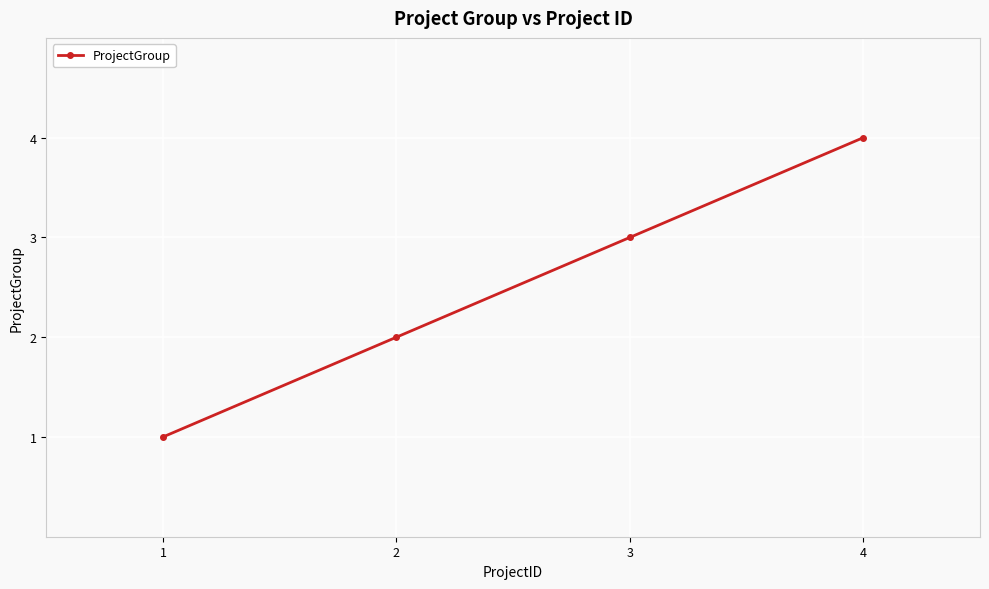

What is the smallest value displayed?

1